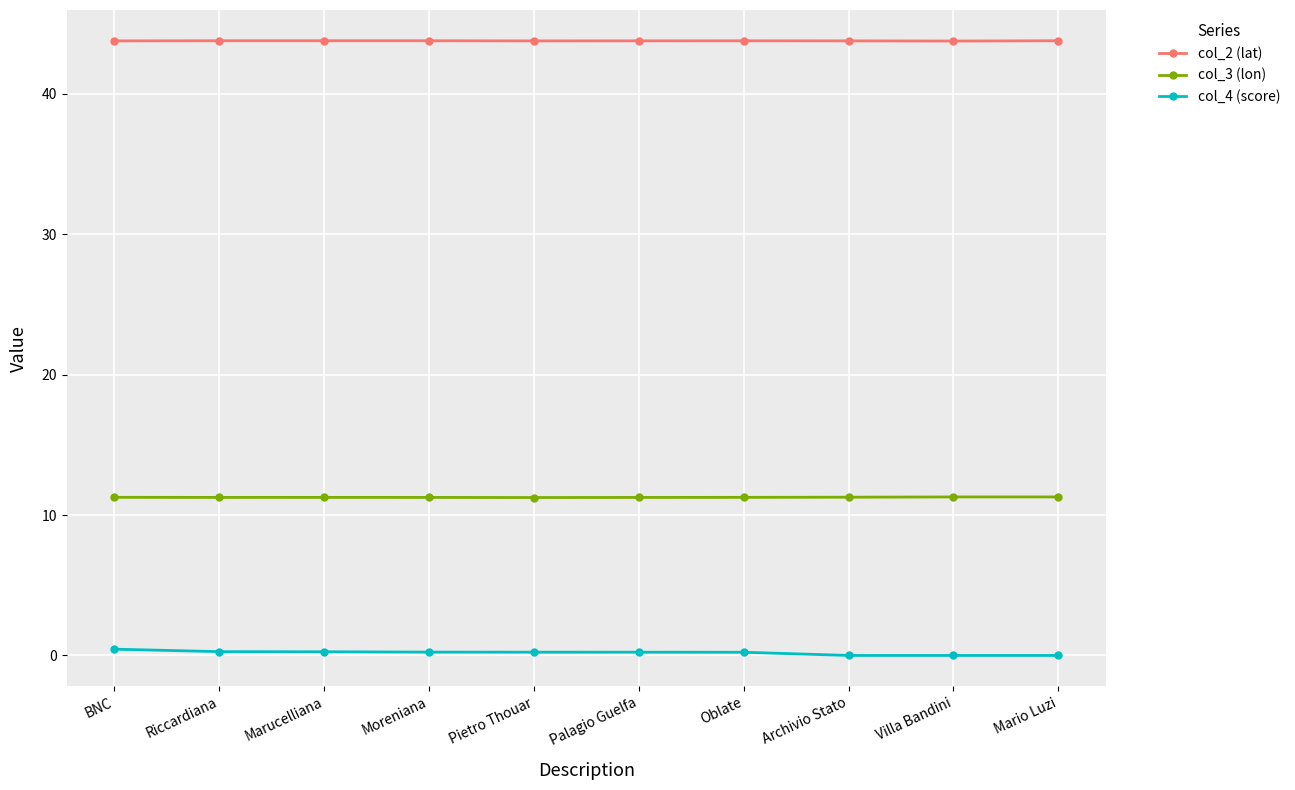

True or false: col_4 (score) and col_2 (lat) intersect in this chart.

False